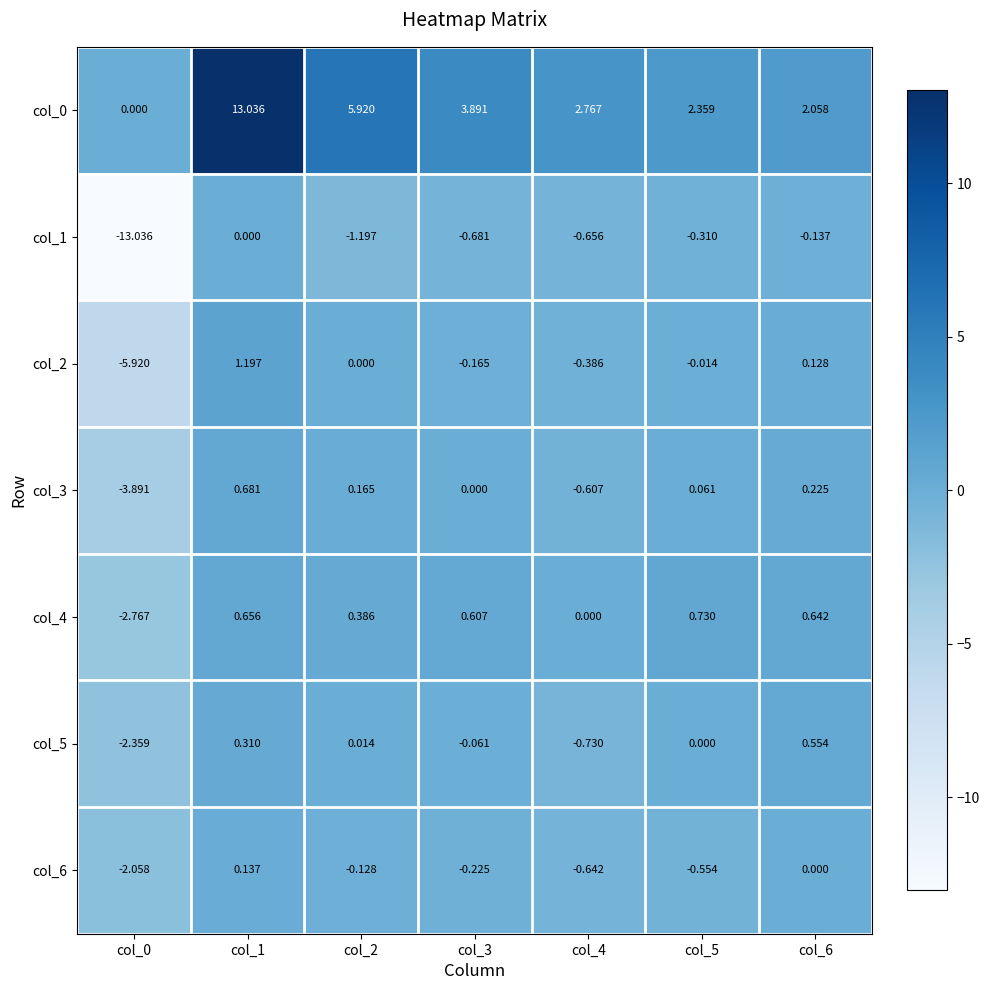

Is the value of col_5 at col_5 greater than the value of col_1 at col_5?

Yes